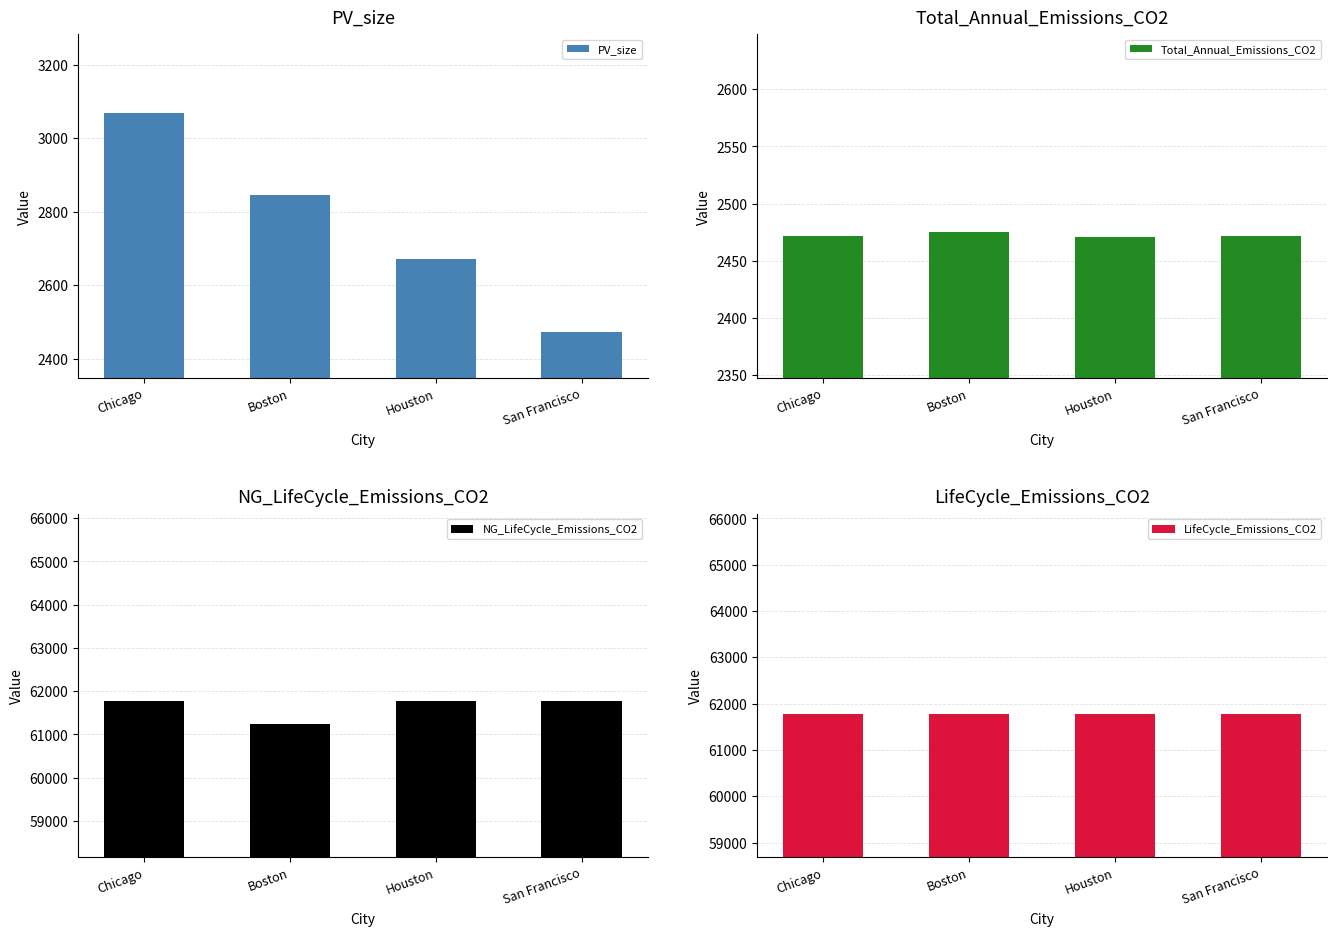

What is the average value of the PV_size series?

2764.3